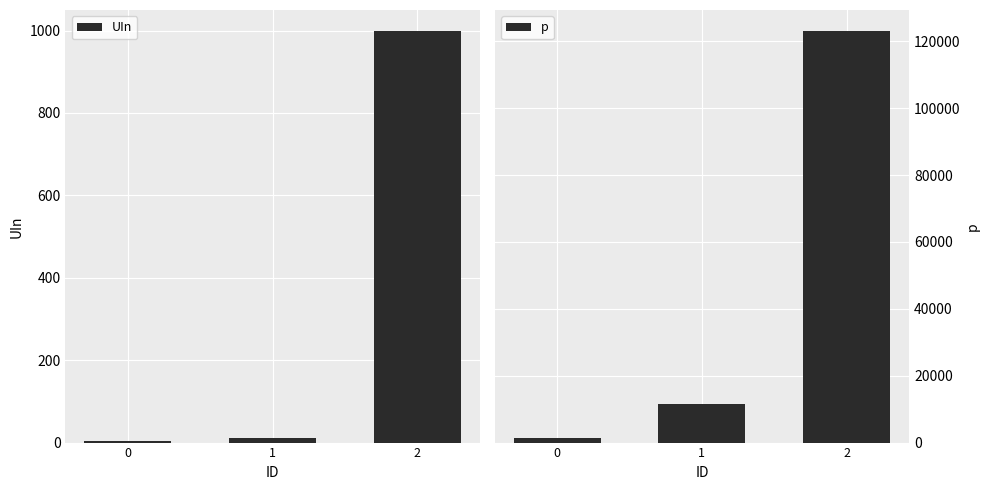

What is the highest value of the p series?

123214